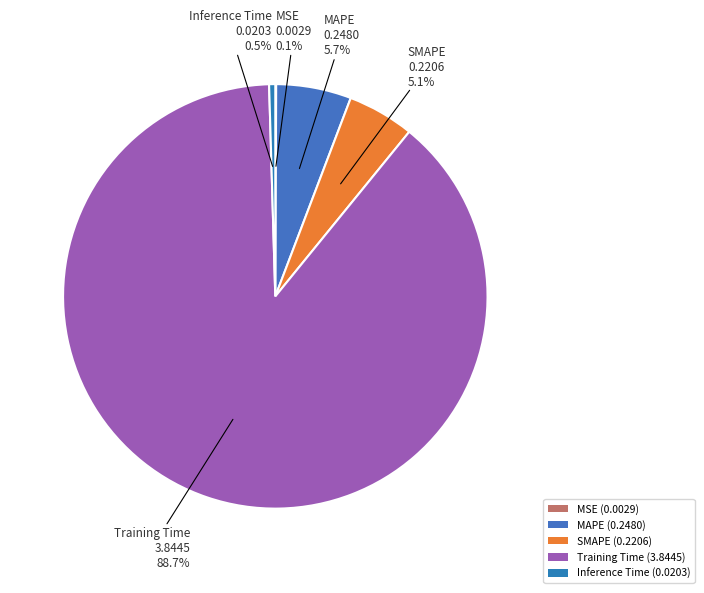

Count the number of slices in the pie.

5